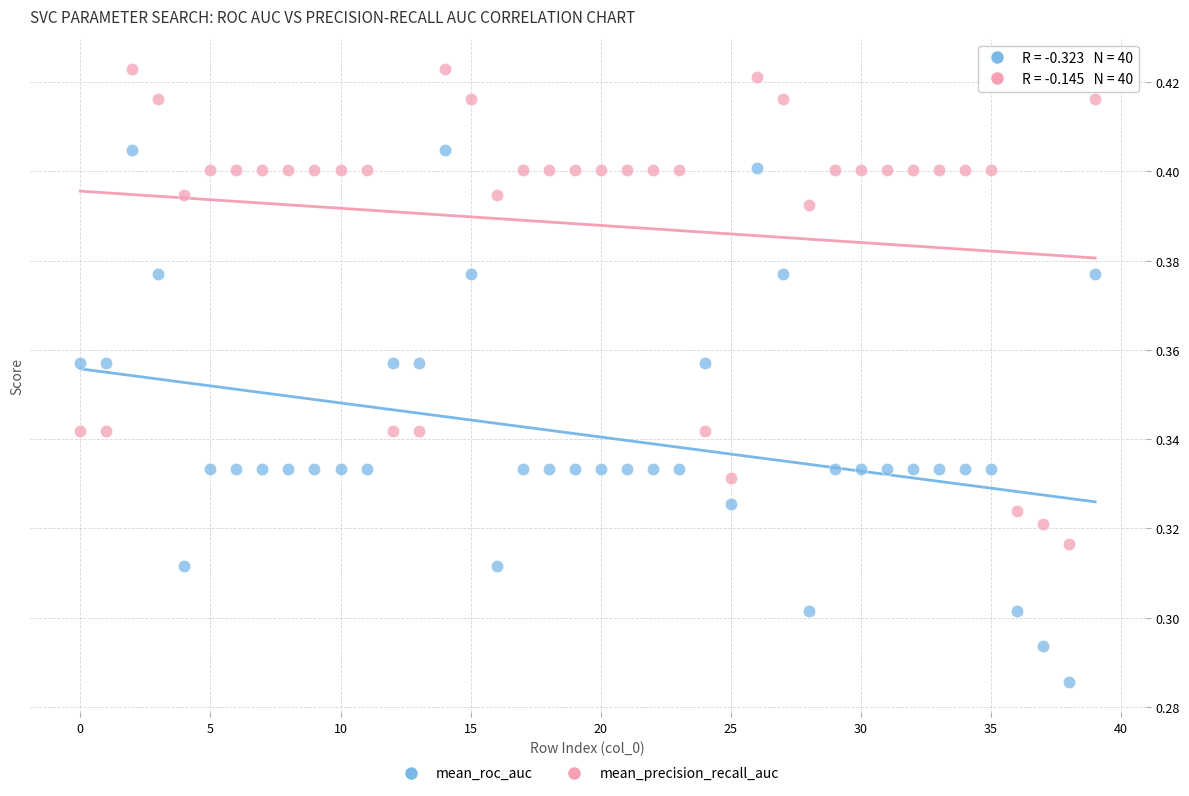

Which series has the widest spread of Y values?

mean_roc_auc